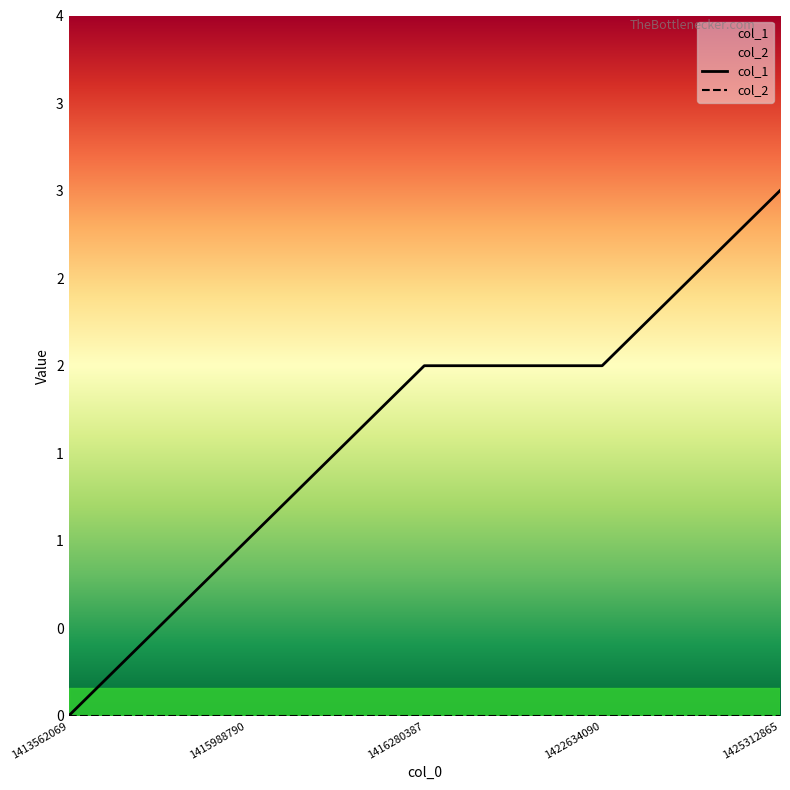

What is the value of the 2nd point from the left?

1